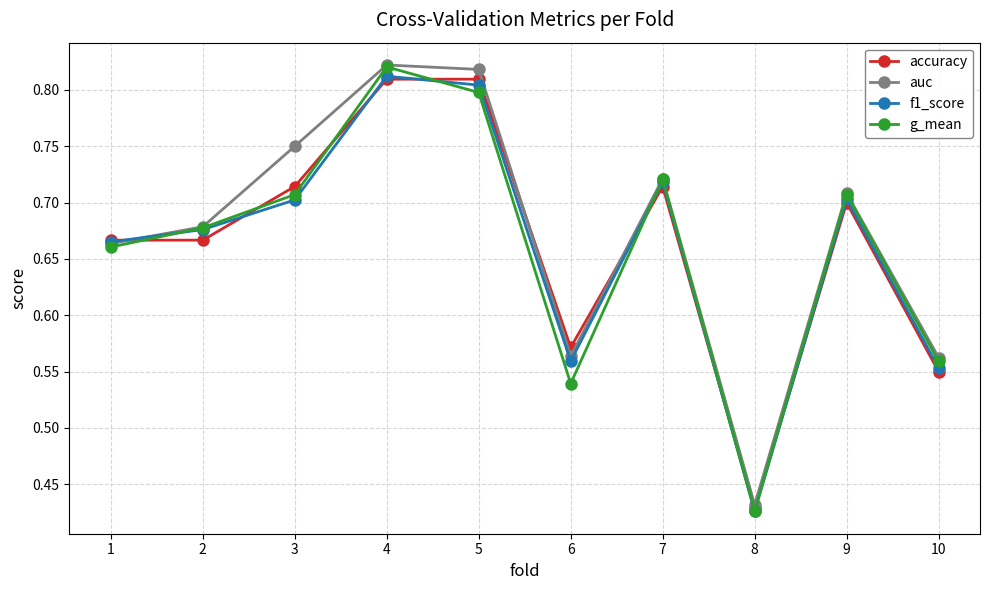

Does the chart display data point markers on the line(s)?

Yes